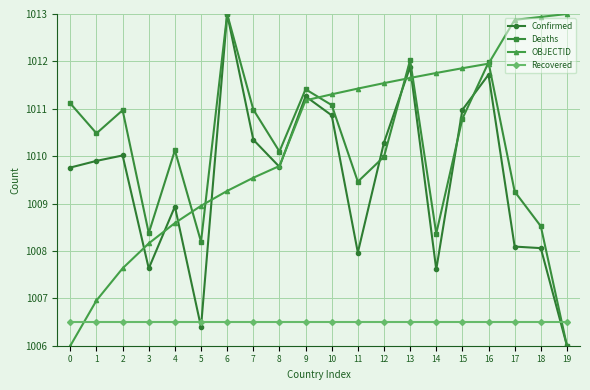

True or false: Confirmed has a value of 1010.0 at 2.

True